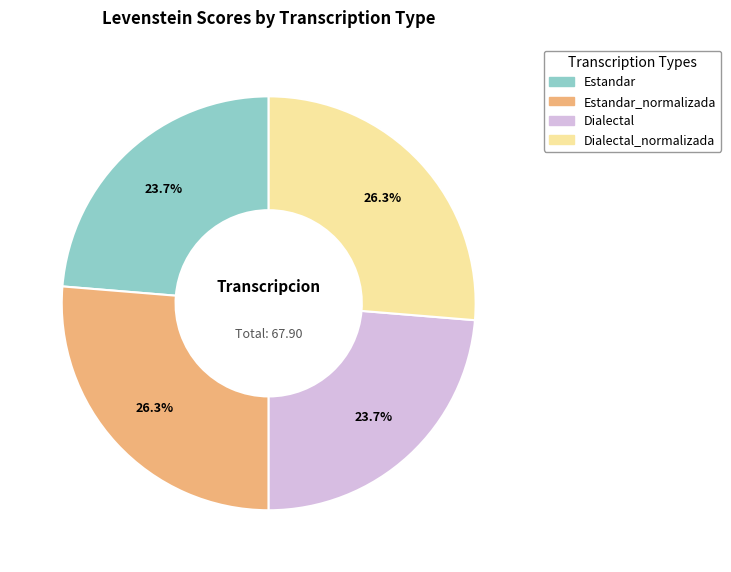

Is there a majority slice in this chart?

No